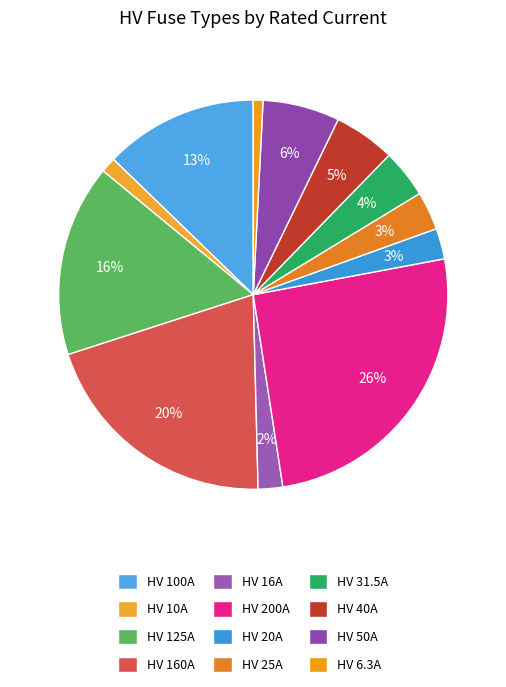

Which category has the biggest portion of the pie?

HV 200A